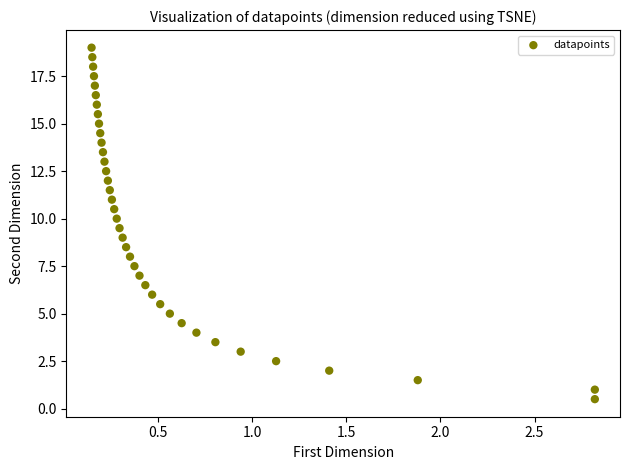

What is the range of Y values (max minus min)?

18.5